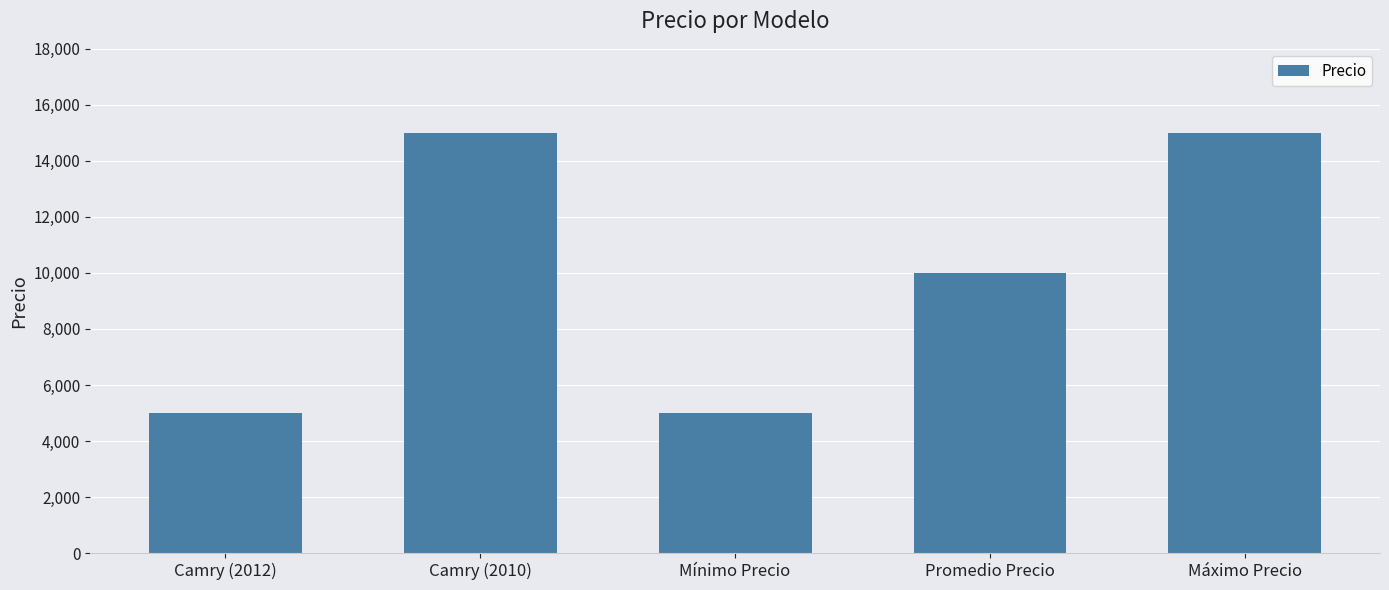

What is the maximum value shown in the chart?

15000